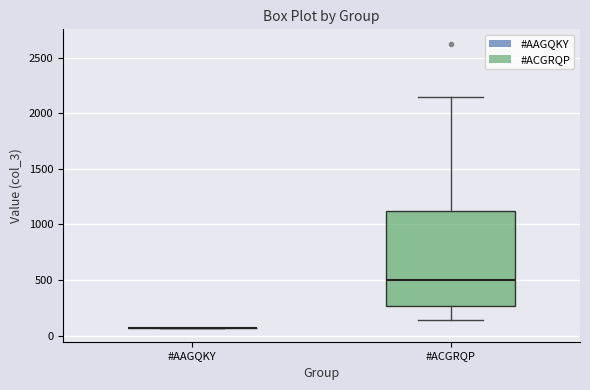

Reading left to right, read every box against the y-axis: the position of its median line, the range the box covers, and the ends of its whiskers. The values are not printed on the chart, so give them approximately, as read against the axis.

#AAGQKY: box collapsed to a line at 50, whiskers 50 to 50
#ACGRQP: median 500, box 250 to 1100, whiskers 150 to 2150